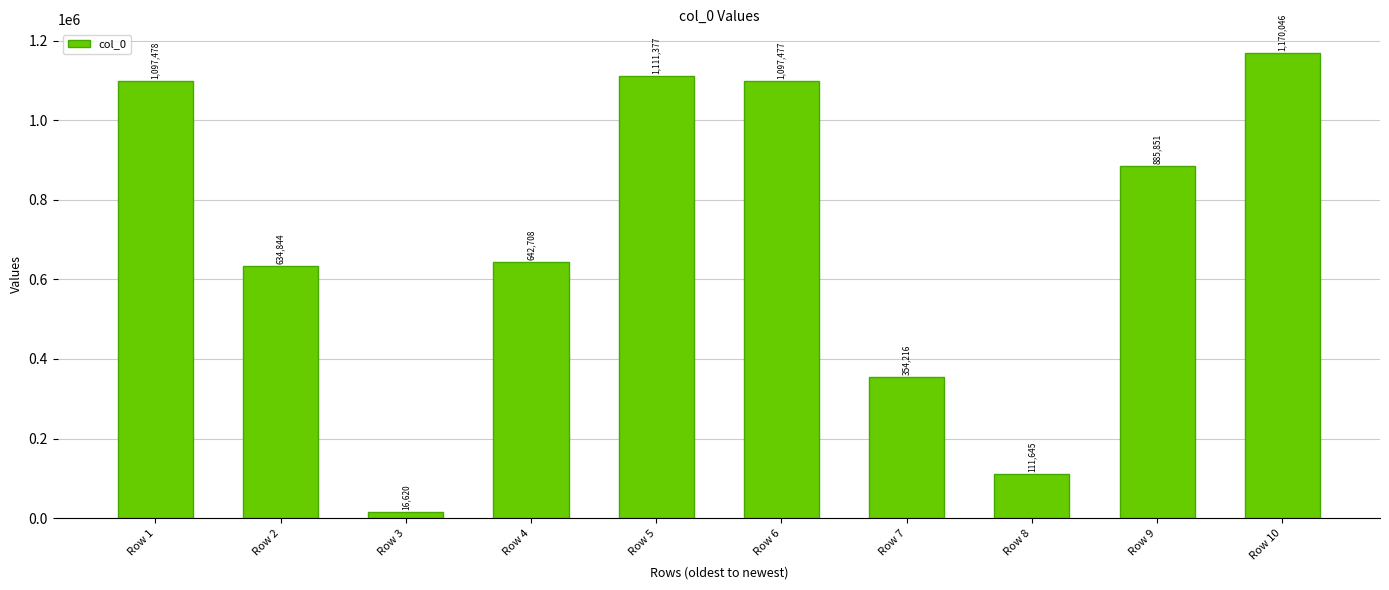

Approximately how many times larger is the value at Row 1 compared to Row 4?

1.7